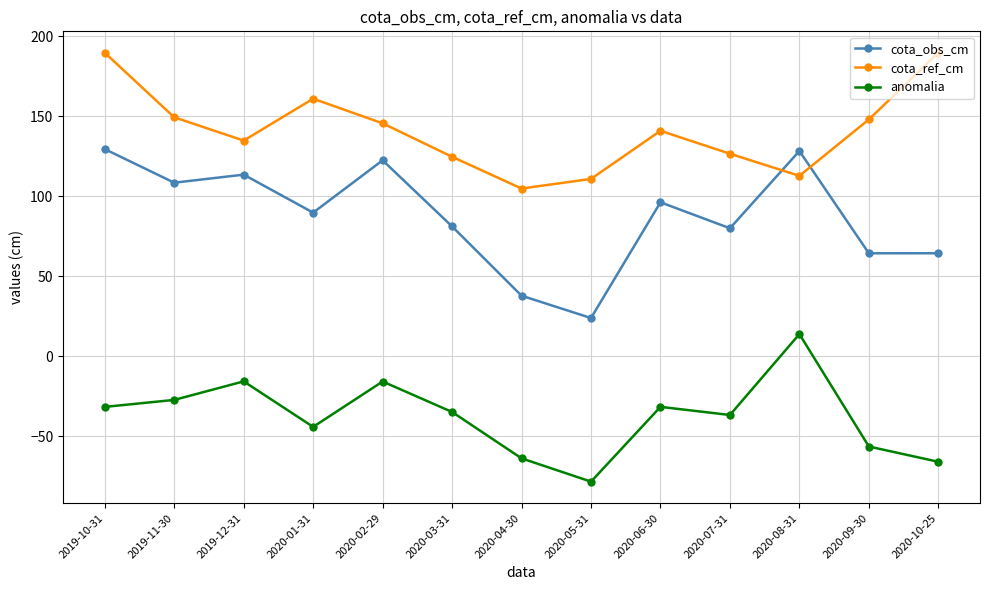

True or false: cota_obs_cm and cota_ref_cm cross at least once.

True